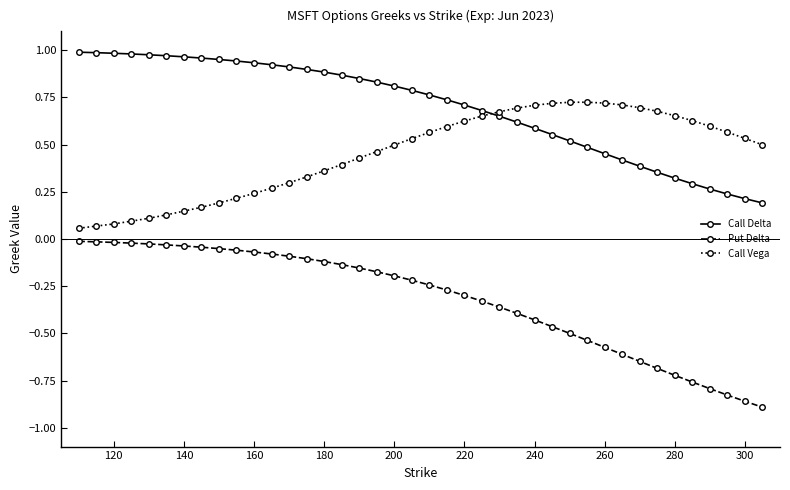

True or false: Put Delta and Call Vega intersect in this chart.

False